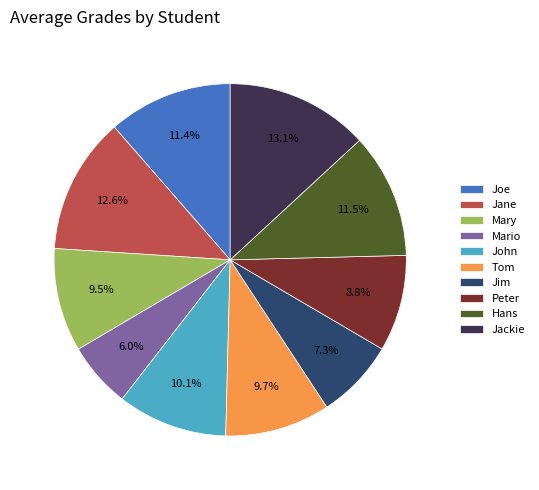

Is it true that Jackie is 13% of the pie?

True